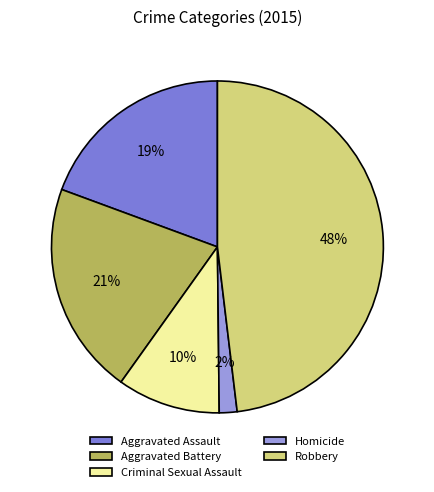

Count the number of slices in the pie.

5